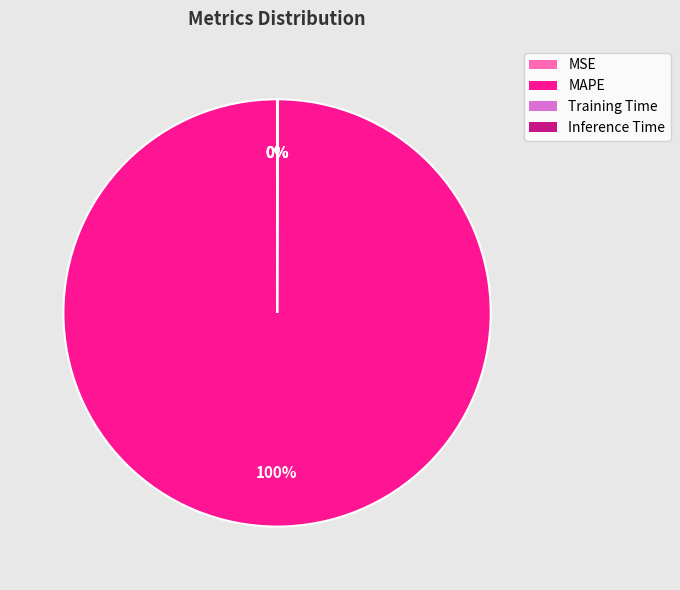

Which slice is the largest?

MAPE